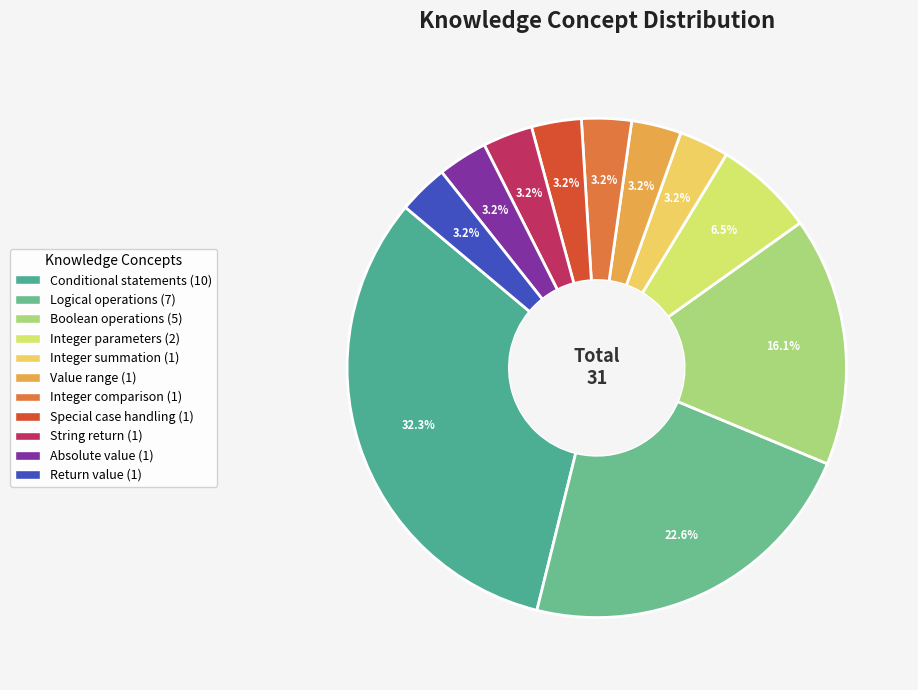

To the nearest percent, what percentage of the pie is Absolute value?

3%